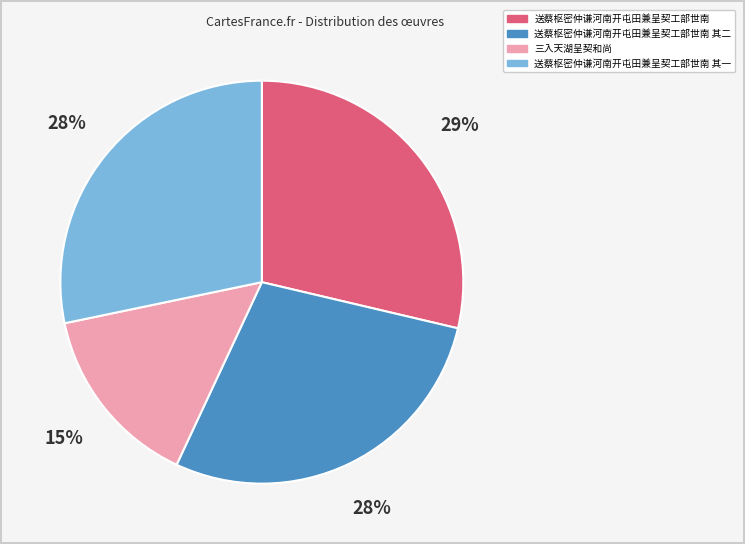

What percentage is the 送蔡枢密仲谦河南开屯田兼呈契工部世南 其一 slice, to the nearest percent?

28%